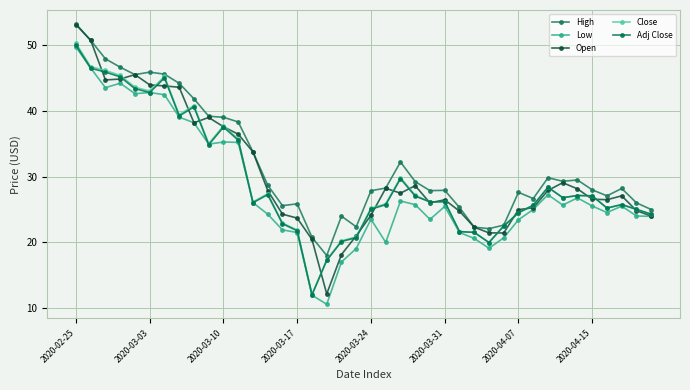

How many lines are shown in the chart?

5